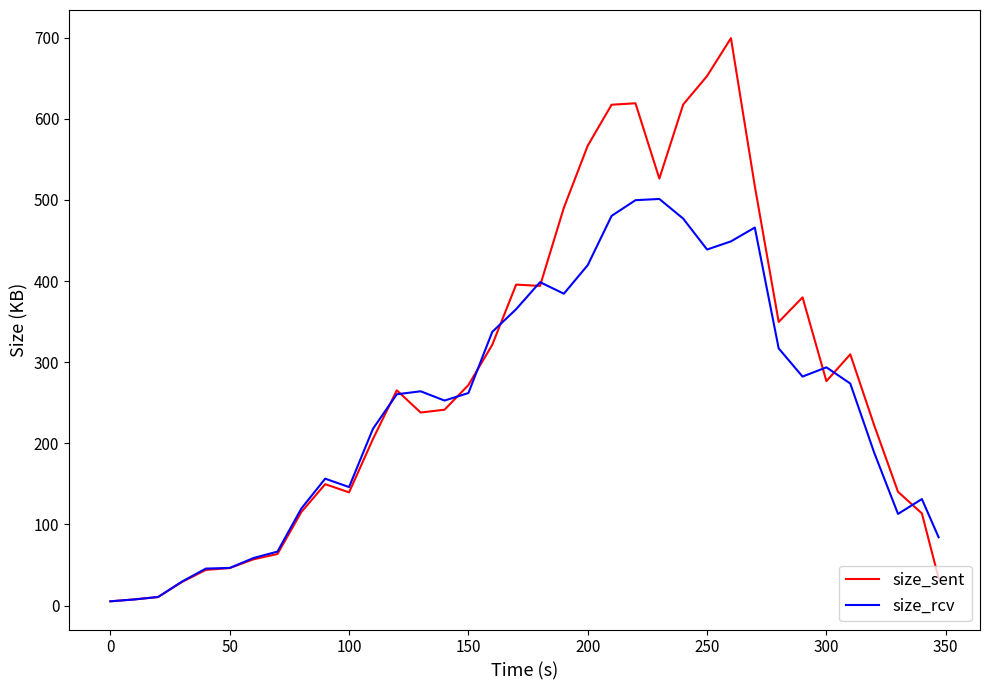

Which series has the largest total across all categories?

size_sent